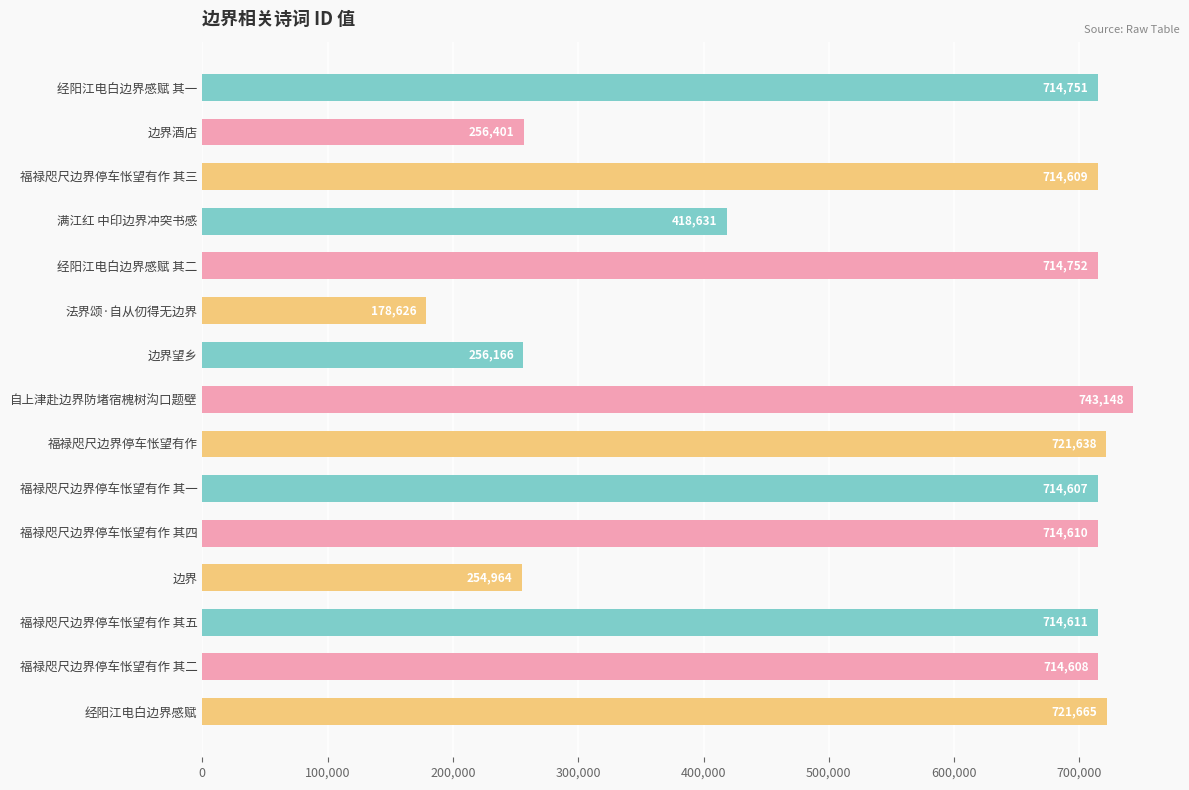

What position from the top is 自上津赴边界防堵宿槐树沟口题壁?

8